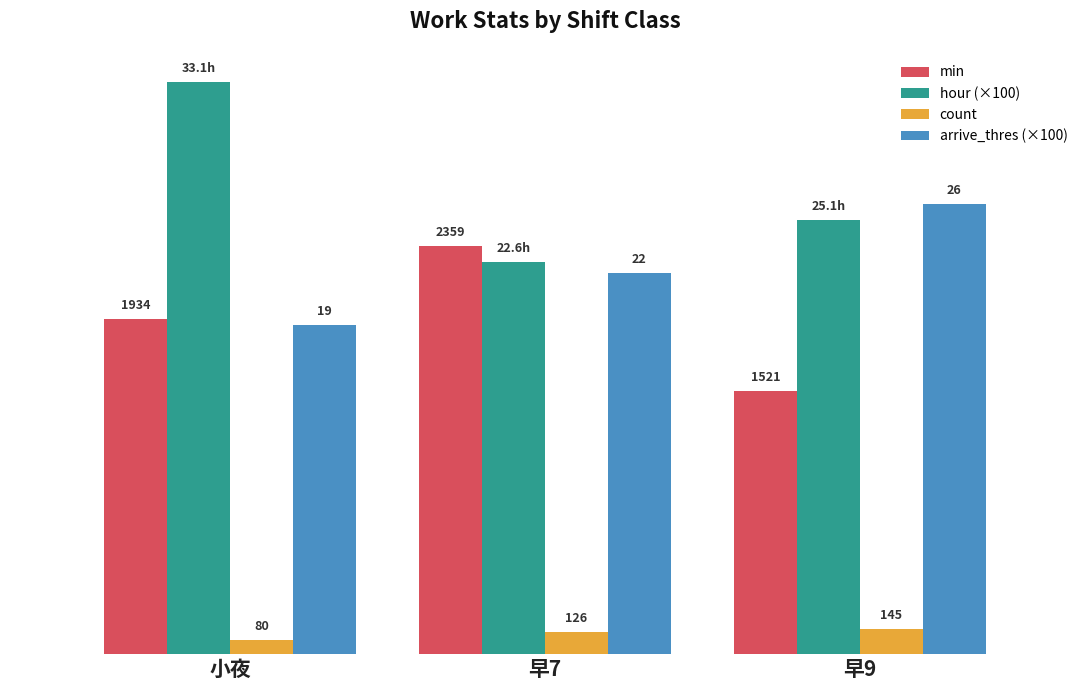

Between 早7 and 早9, which series saw the biggest shift?

min